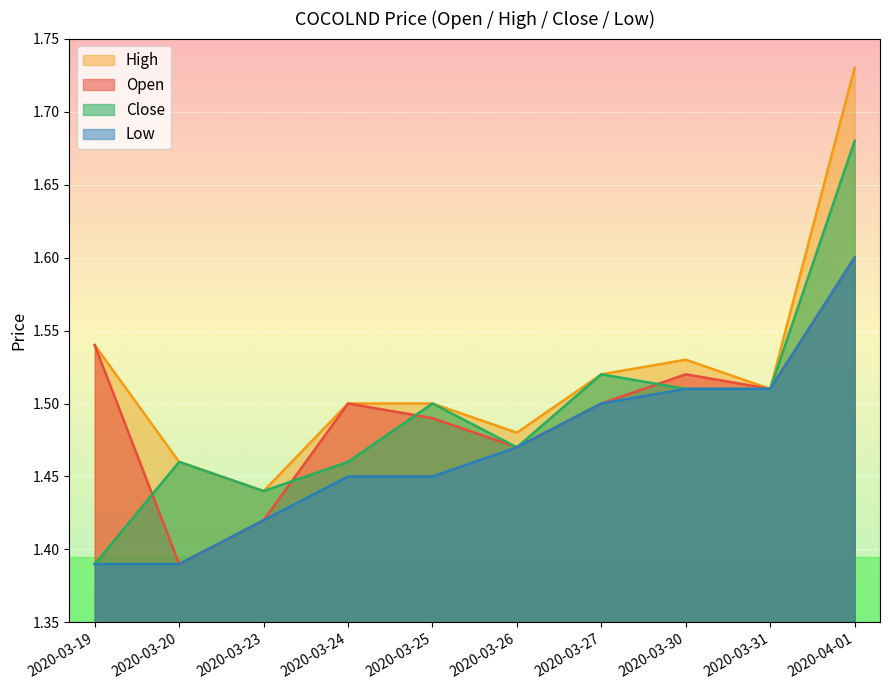

Reading left to right, transcribe all the data shown in this chart.

open: 2020-03-19=1.5	2020-03-20=1.4	2020-03-23=1.4	2020-03-24=1.5	2020-03-25=1.5	2020-03-26=1.5	2020-03-27=1.5	2020-03-30=1.5	2020-03-31=1.5	2020-04-01=1.6
high: 2020-03-19=1.5	2020-03-20=1.5	2020-03-23=1.4	2020-03-24=1.5	2020-03-25=1.5	2020-03-26=1.5	2020-03-27=1.5	2020-03-30=1.5	2020-03-31=1.5	2020-04-01=1.7
close: 2020-03-19=1.4	2020-03-20=1.5	2020-03-23=1.4	2020-03-24=1.5	2020-03-25=1.5	2020-03-26=1.5	2020-03-27=1.5	2020-03-30=1.5	2020-03-31=1.5	2020-04-01=1.7
low: 2020-03-19=1.4	2020-03-20=1.4	2020-03-23=1.4	2020-03-24=1.4	2020-03-25=1.4	2020-03-26=1.5	2020-03-27=1.5	2020-03-30=1.5	2020-03-31=1.5	2020-04-01=1.6